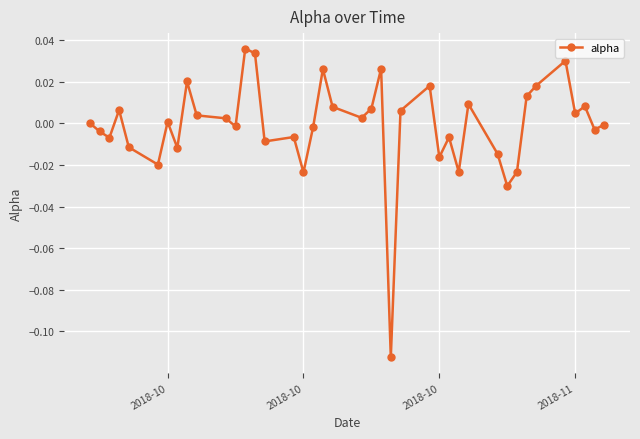

What is the difference between the second highest and minimum values?

0.1